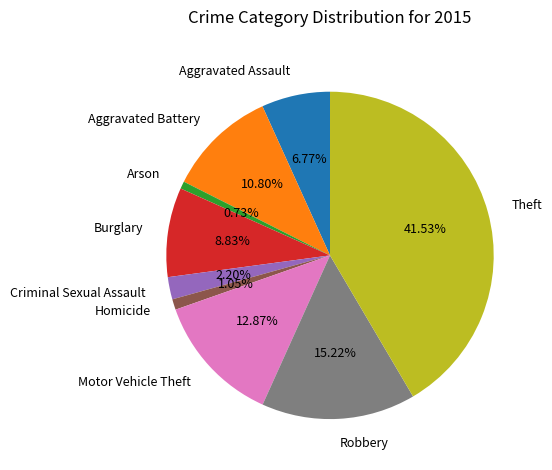

Is there any slice that represents more than half of the pie?

No